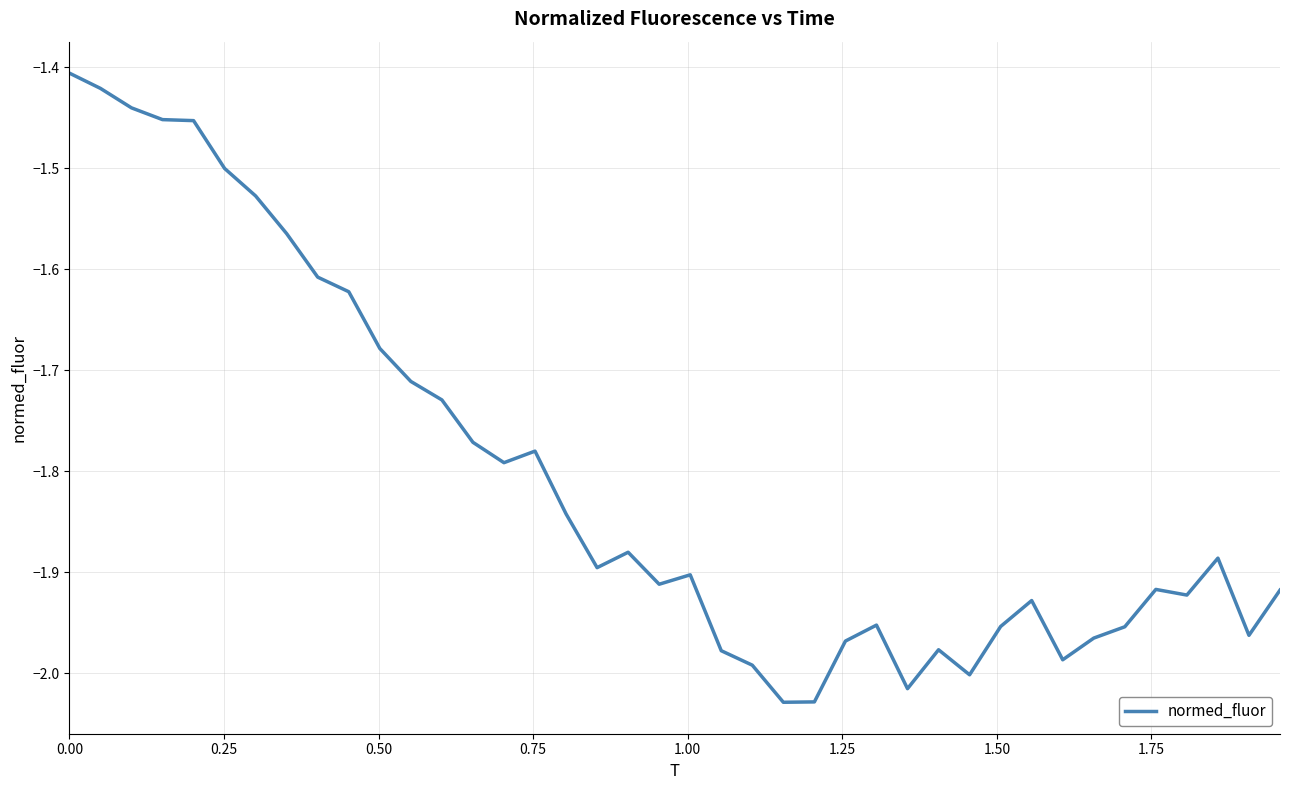

What is the difference between the maximum and minimum values?

0.6